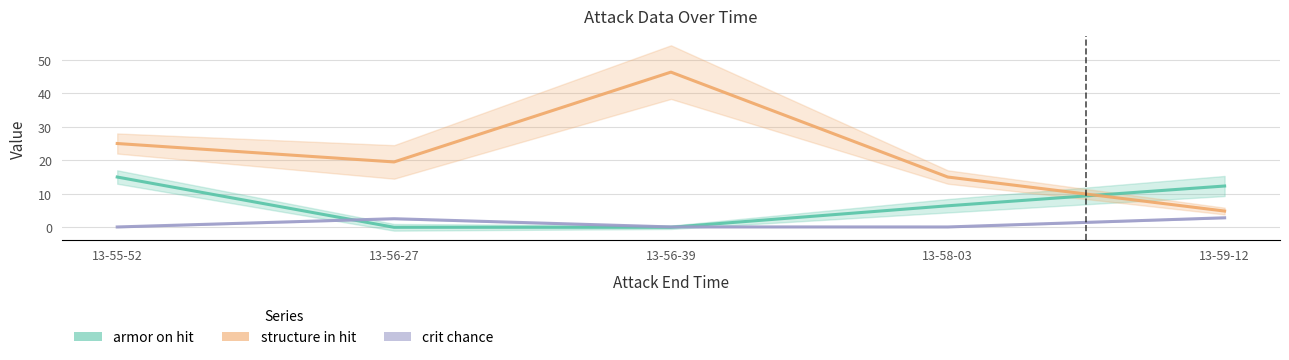

What is the difference between the structure in hit values at 13-55-52 and 13-56-39?

21.3